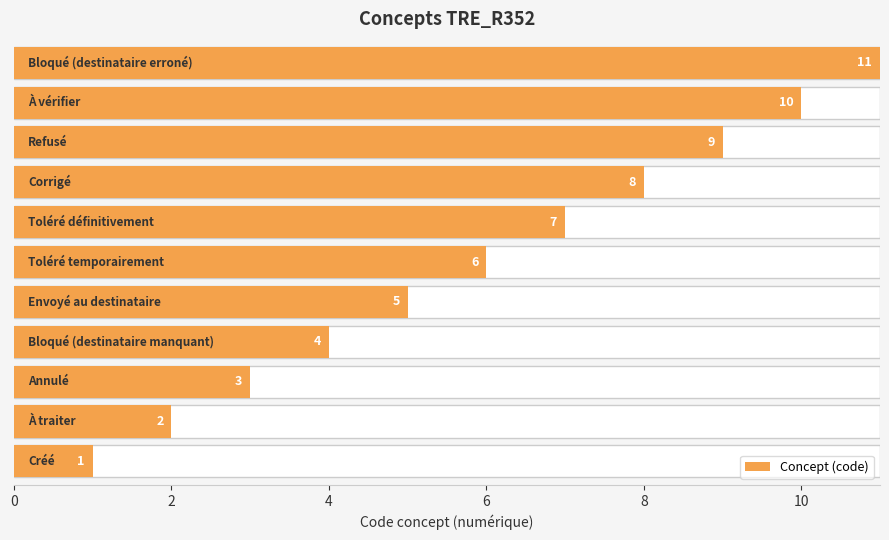

Are the bars horizontal?

Yes